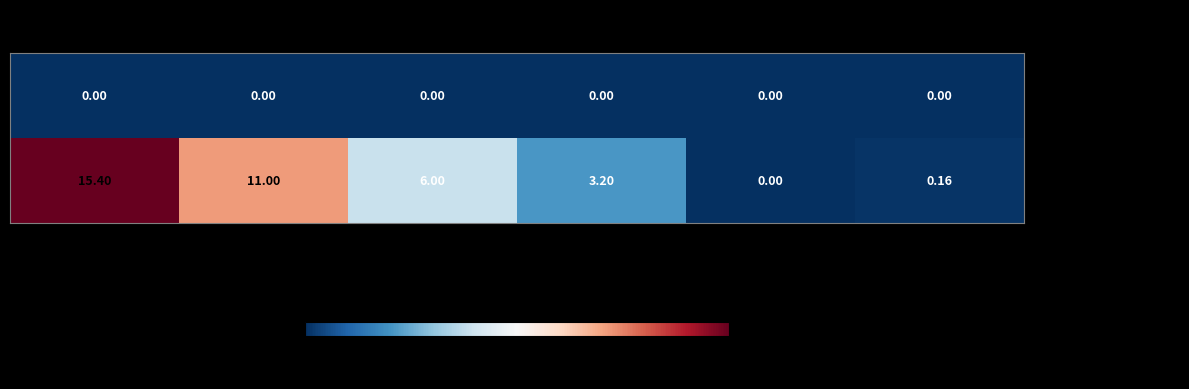

Which series has the widest spread of values?

fixture_17 (round2)